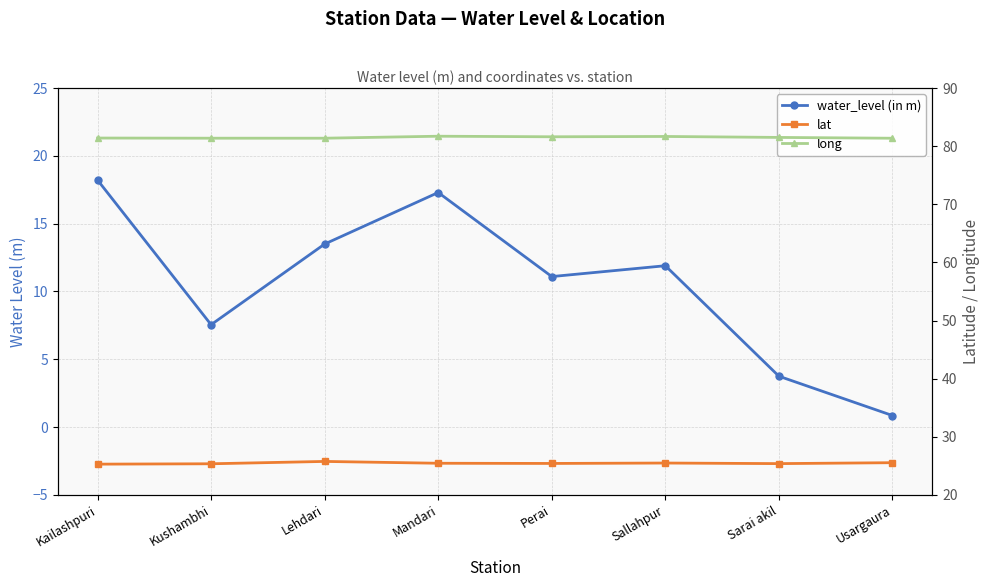

How many interior local peaks does the long series have?

2